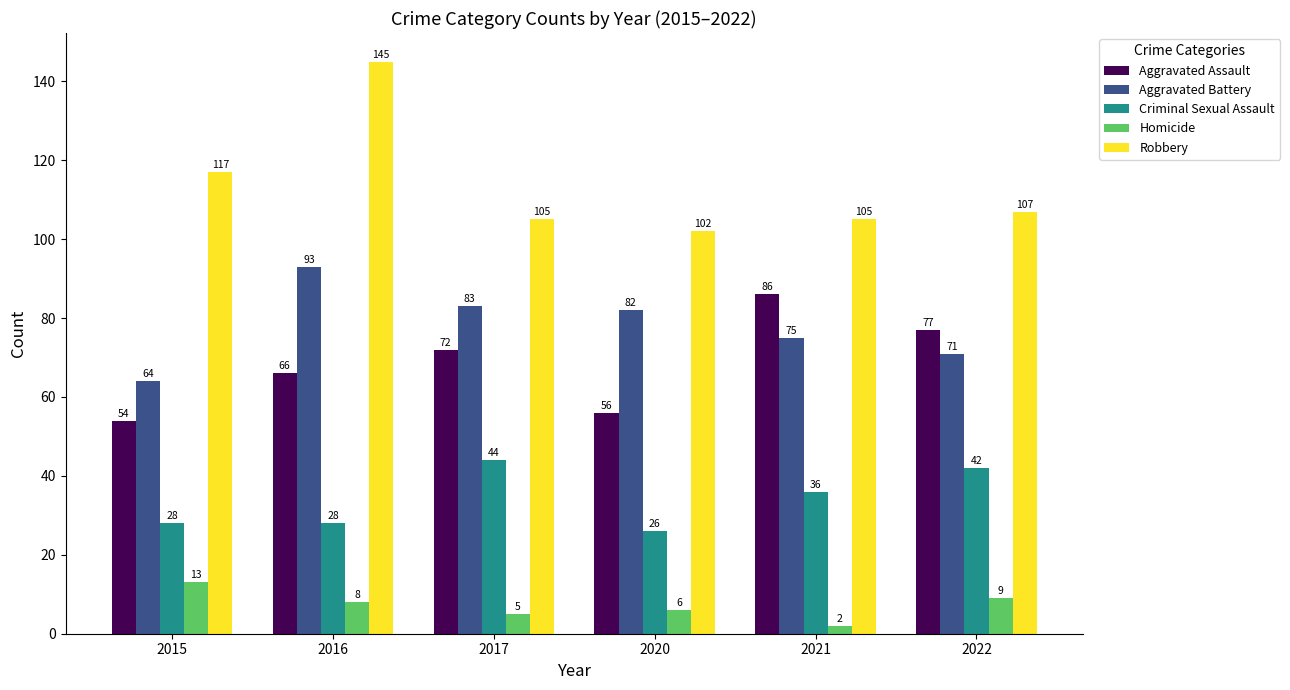

At how many categories does at least one series exceed 38?

6